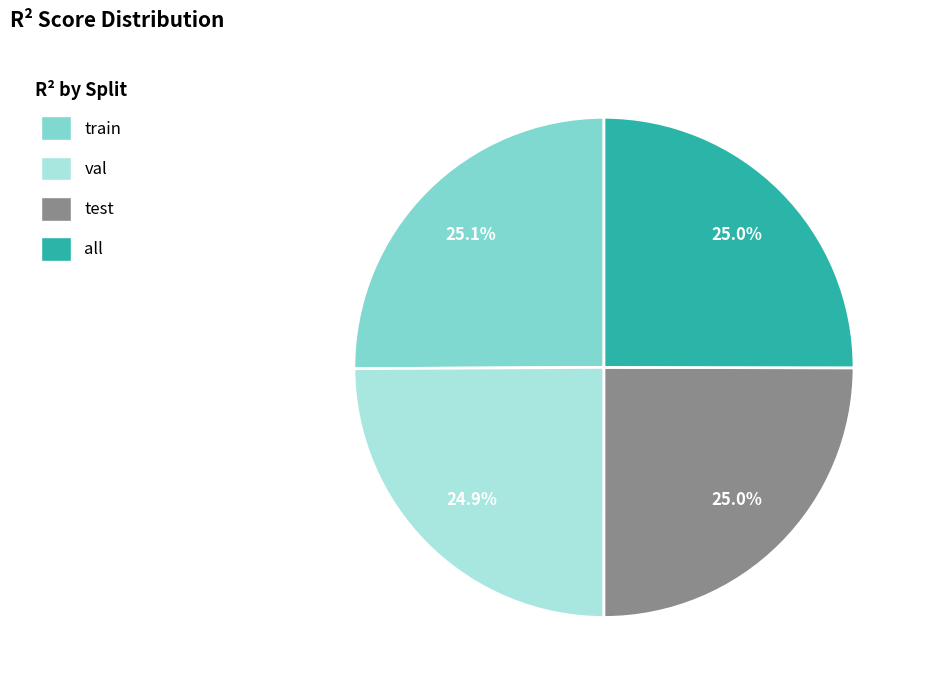

How many segments does this pie chart have?

4